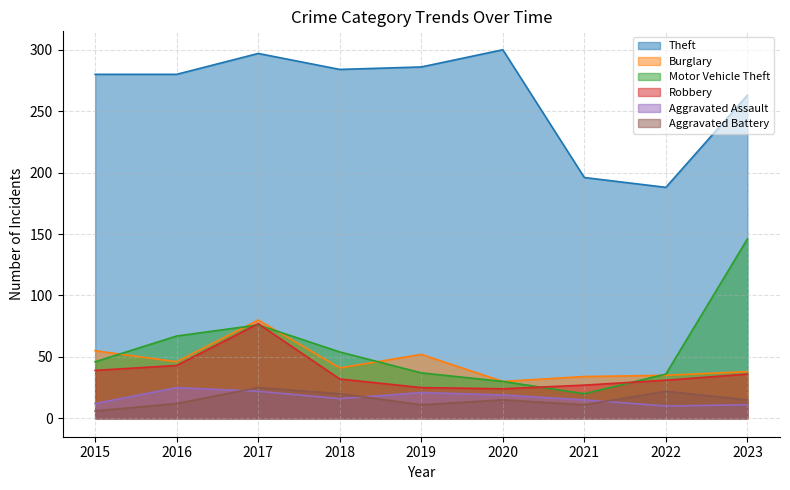

Rank the categories by Burglary value from lowest to highest.

2020, 2021, 2022, 2023, 2018, 2016, 2019, 2015, 2017